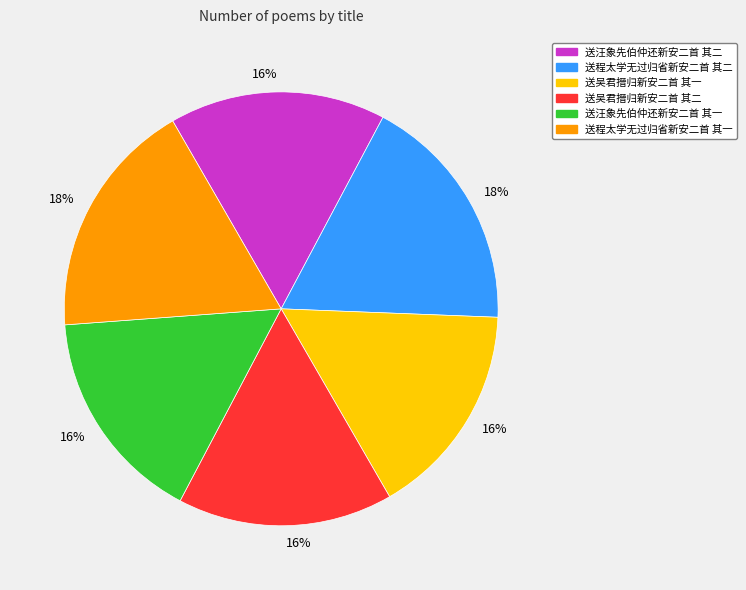

Is it true that 送吴君搢归新安二首 其二 is 16% of the pie?

True